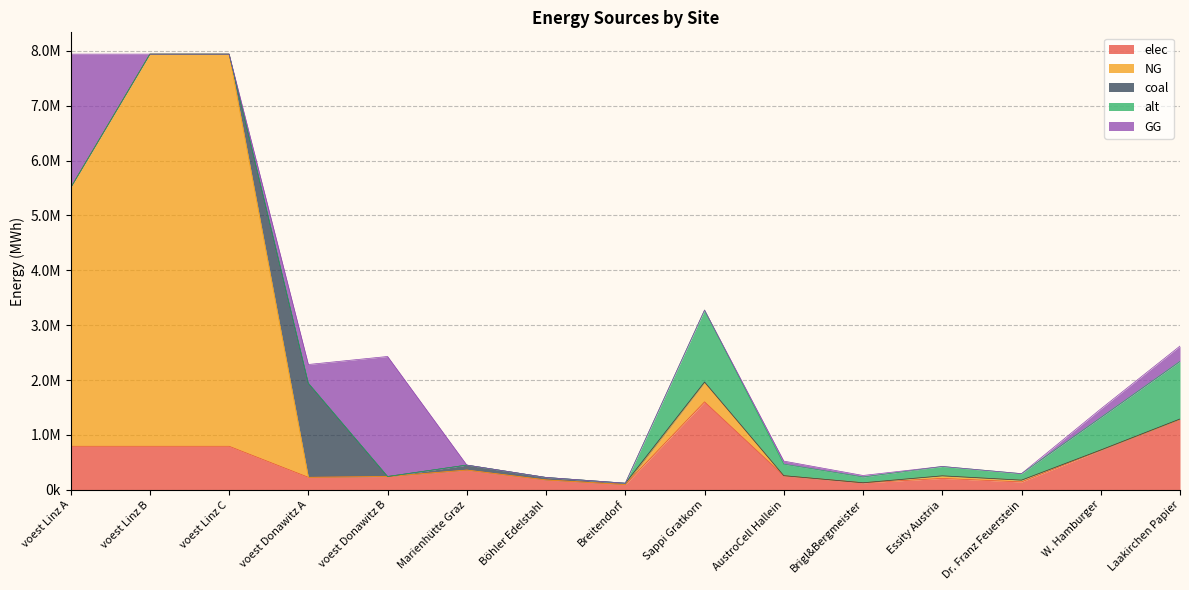

Between voest Donawitz A and Brigl&Bergmeister, which is larger?

voest Donawitz A